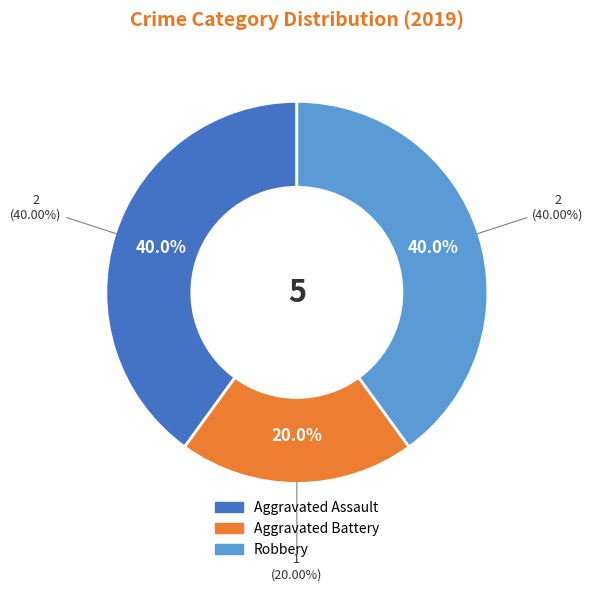

How many segments does this pie chart have?

3